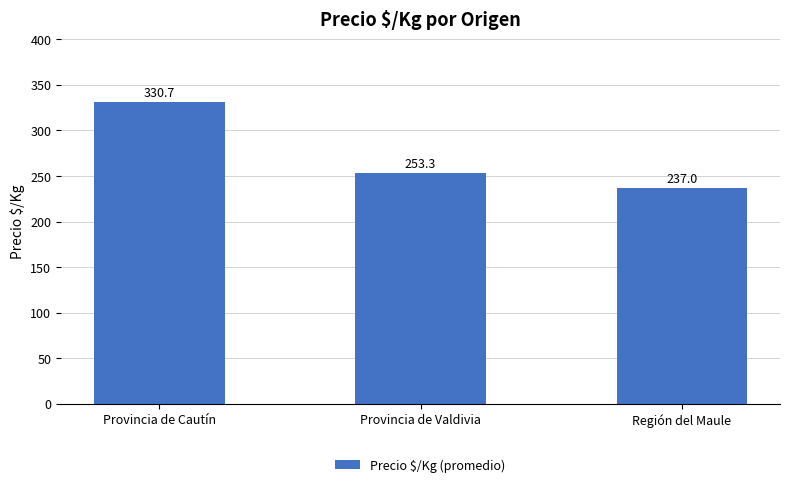

What is the sum of all values?

821.0